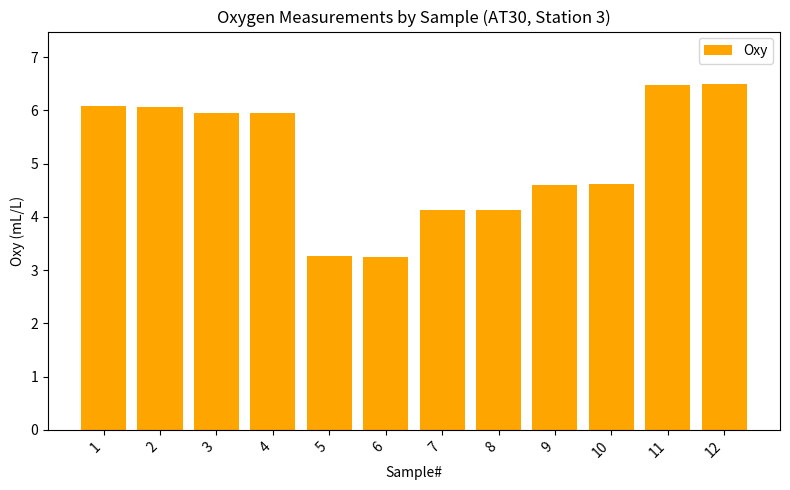

What is the sum of all values?

61.0